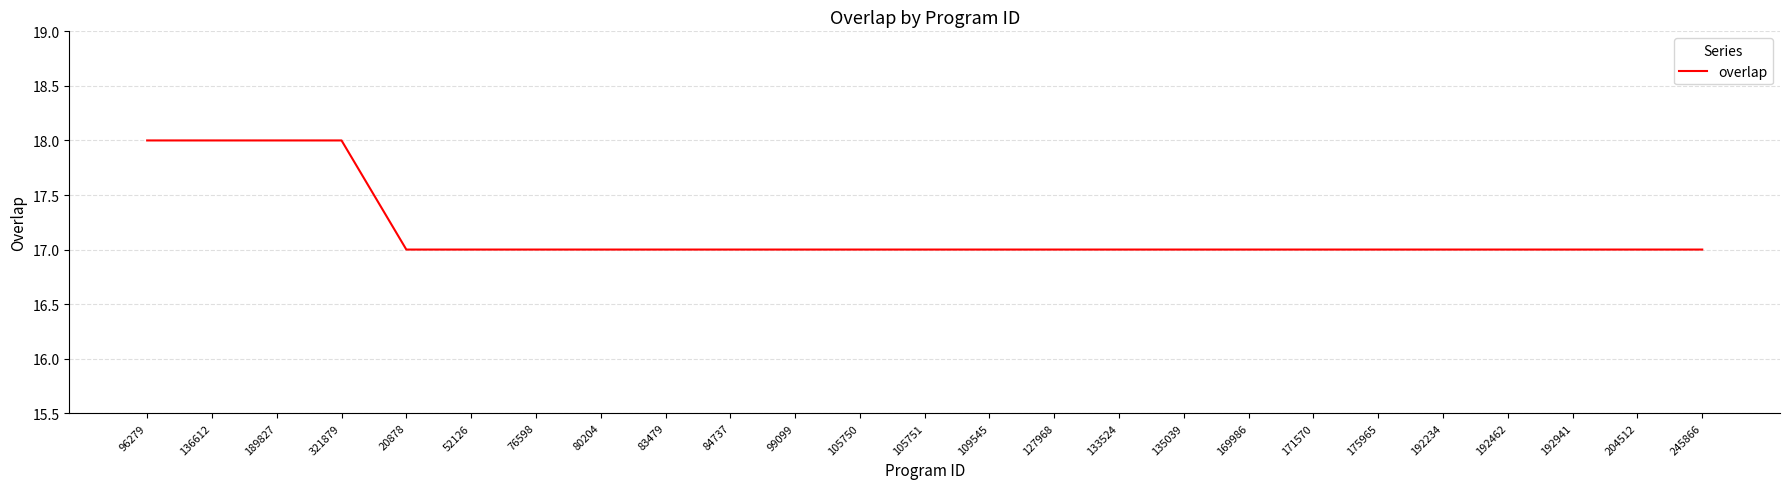

The chart shows a value of 17 at 171570. True or false?

True